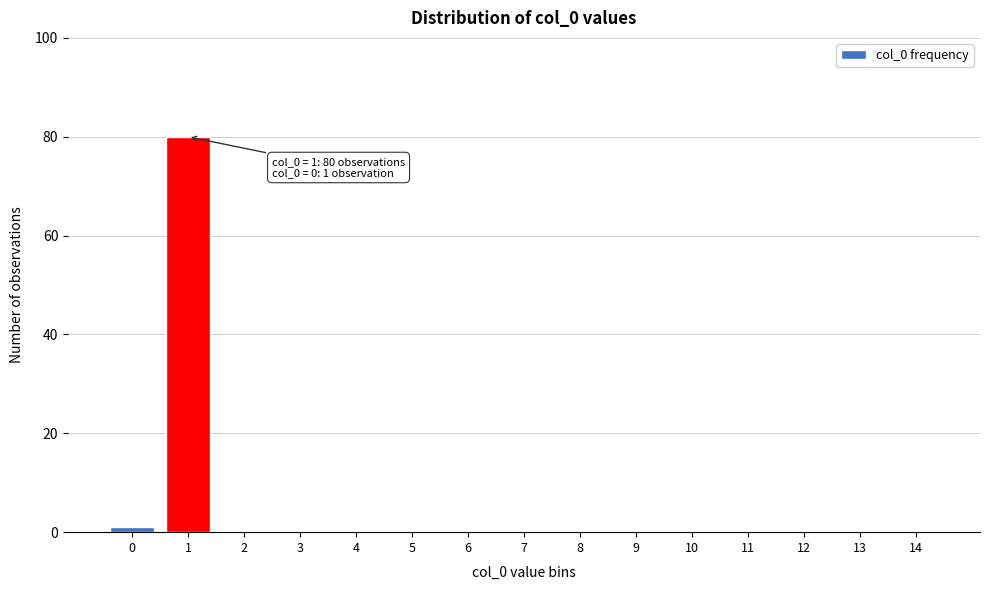

Reading left to right, what are all the values shown in this chart?

0=1	1=80	2=0	3=0	4=0	5=0	6=0	7=0	8=0	9=0	10=0	11=0	12=0	13=0	14=0